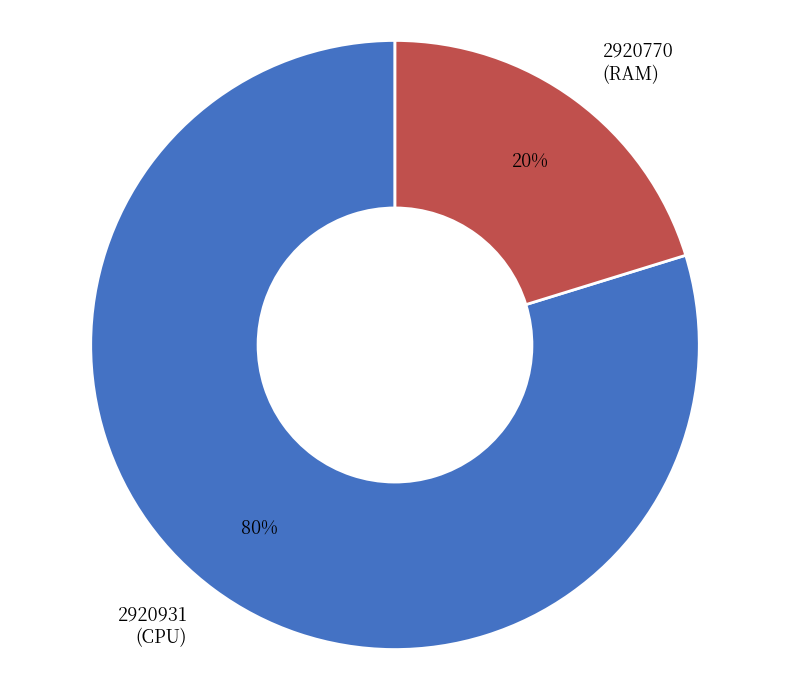

The 2920770 slice represents 9% of the pie. True or false?

False